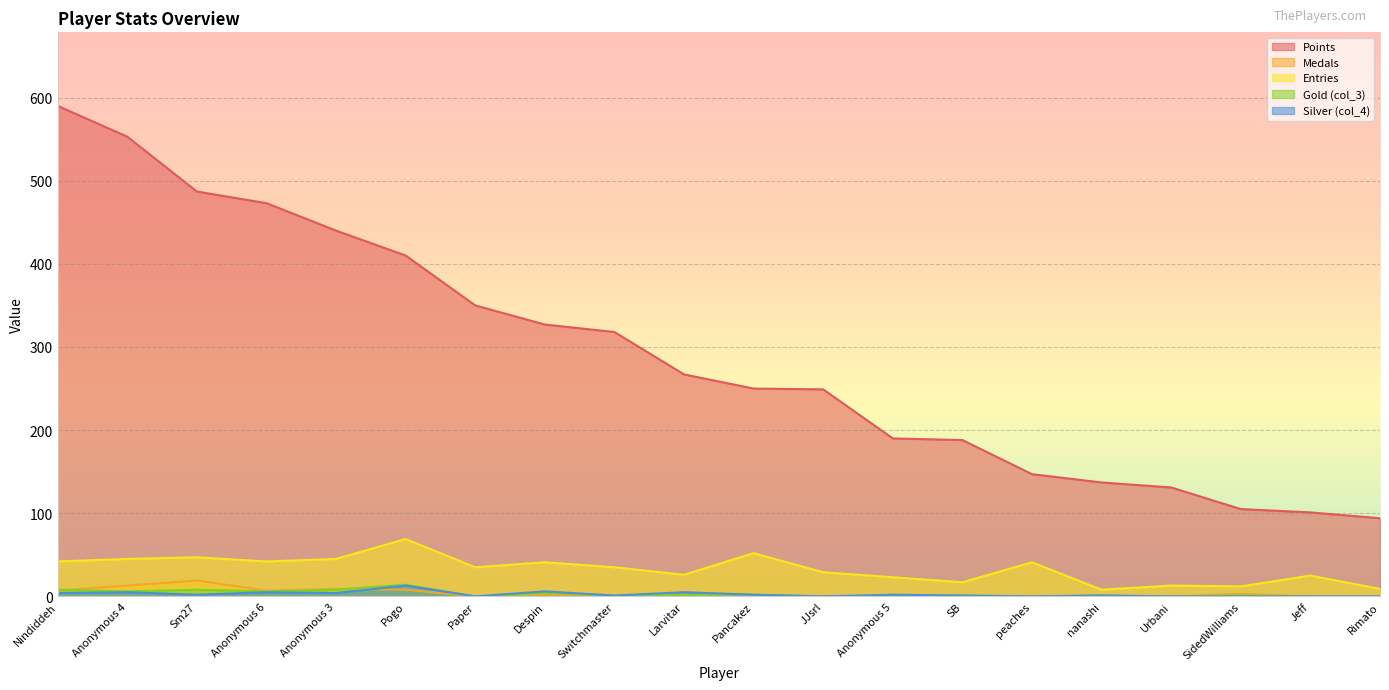

Which label corresponds to the smallest value in the chart?

Paper